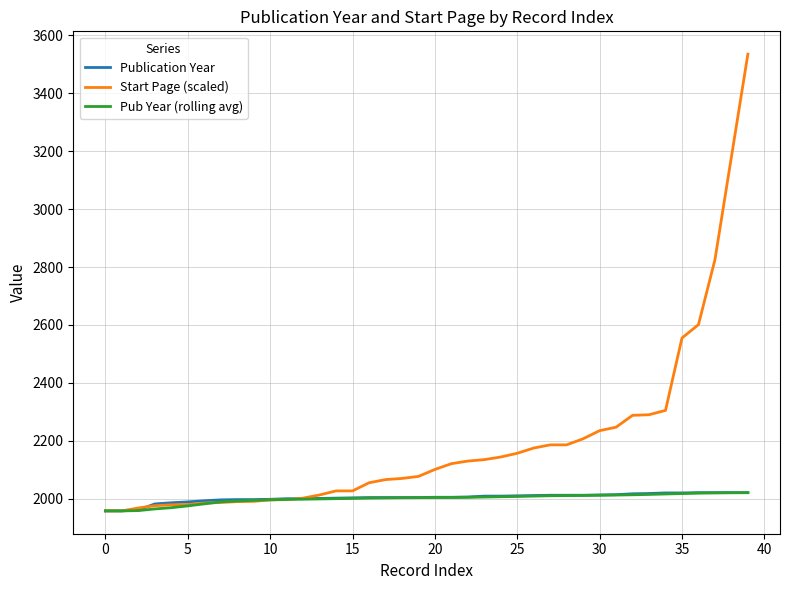

Which series has the widest spread of values?

Start Page (scaled)